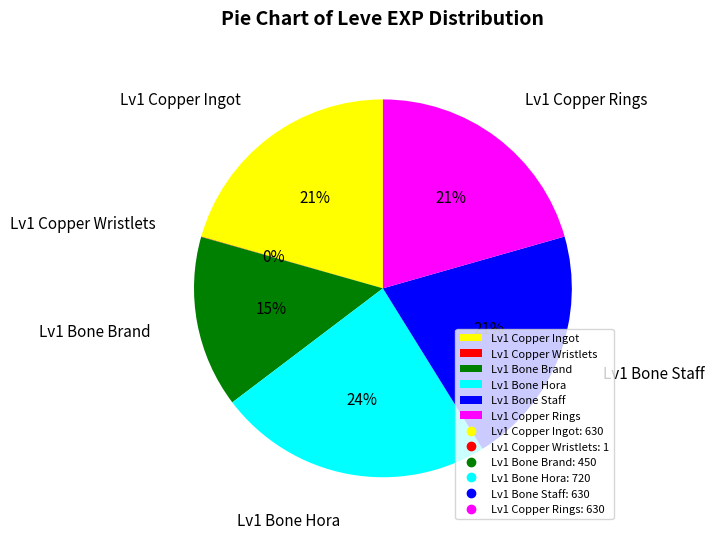

Is it true that Lv1 Bone Staff is 21% of the pie?

True